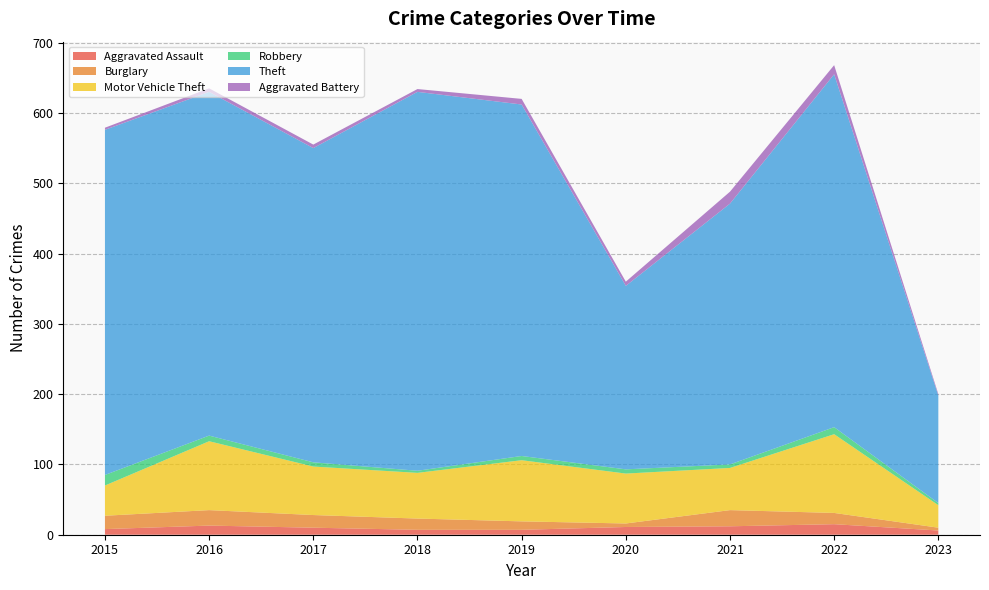

Reading left to right, what are all the values shown in this chart?

Aggravated Assault: 2015=8	2016=13	2017=10	2018=7	2019=7	2020=11	2021=12	2022=15	2023=6
Burglary: 2015=19	2016=22	2017=18	2018=16	2019=12	2020=5	2021=23	2022=16	2023=4
Motor Vehicle Theft: 2015=43	2016=98	2017=69	2018=65	2019=87	2020=71	2021=60	2022=112	2023=32
Robbery: 2015=15	2016=8	2017=6	2018=3	2019=6	2020=6	2021=5	2022=10	2023=3
Theft: 2015=491	2016=489	2017=447	2018=539	2019=500	2020=261	2021=371	2022=502	2023=153
Aggravated Battery: 2015=3	2016=5	2017=5	2018=4	2019=8	2020=6	2021=17	2022=13	2023=2